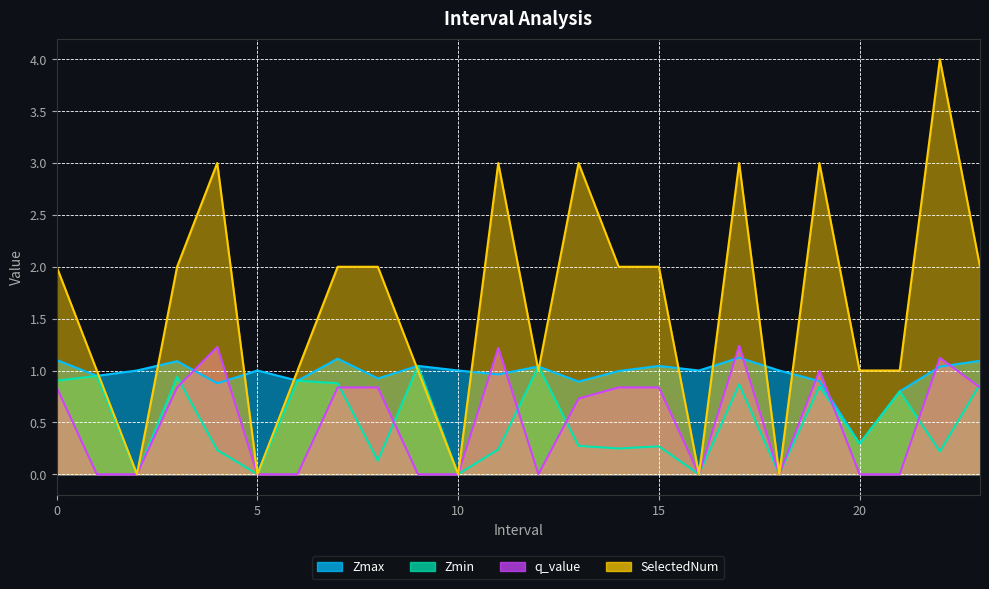

What is the total value across all series at 20.0?

1.6